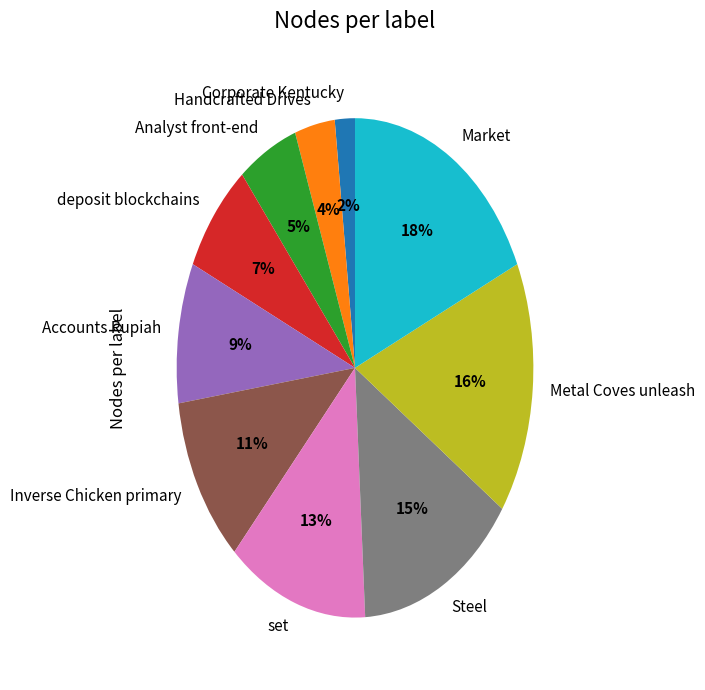

Is there any slice that represents more than half of the pie?

No